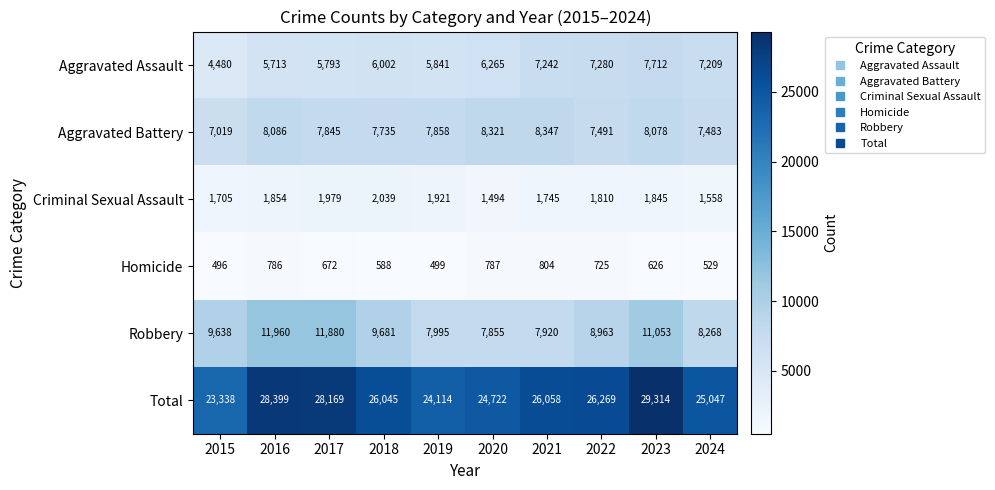

Which series has the largest total across all categories?

Total